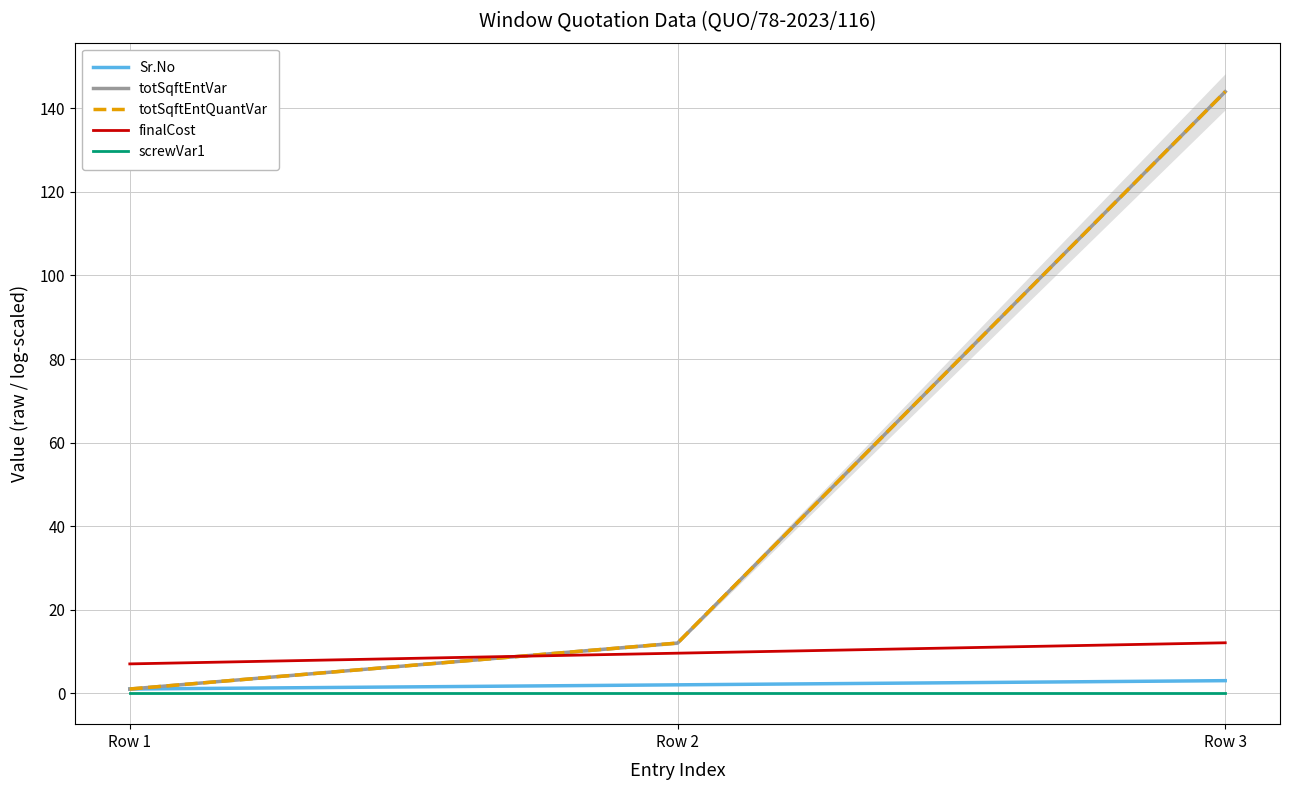

What is the maximum value shown in the chart?

144.0